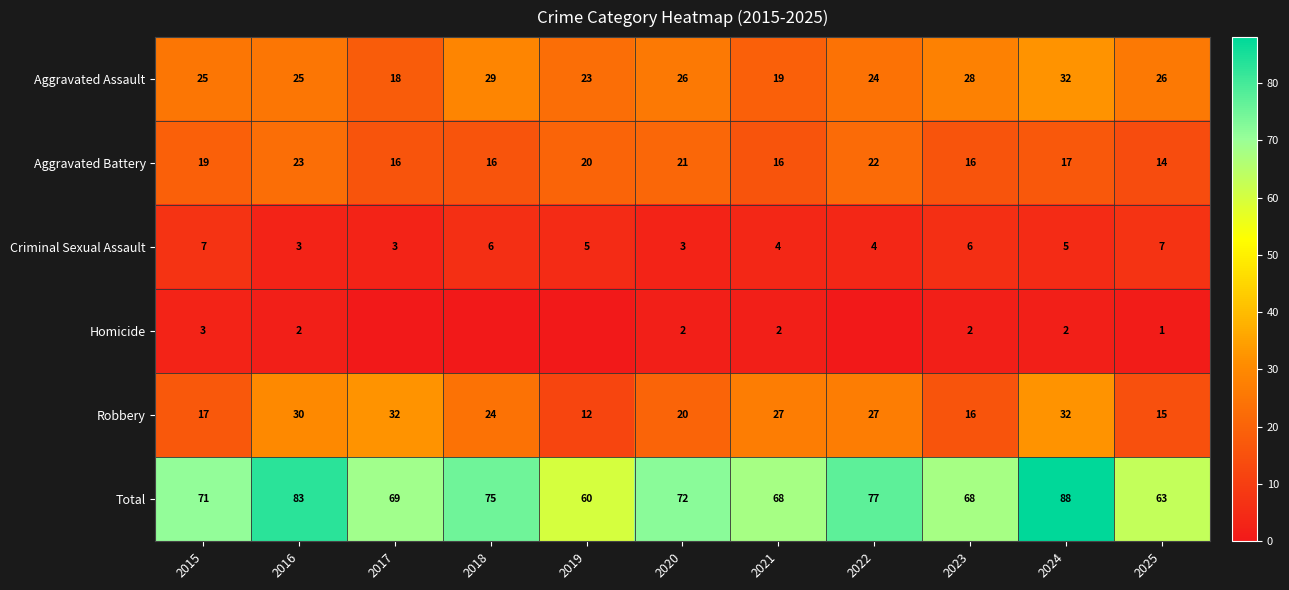

True or false: Robbery has a value of 8 at 2023.

False